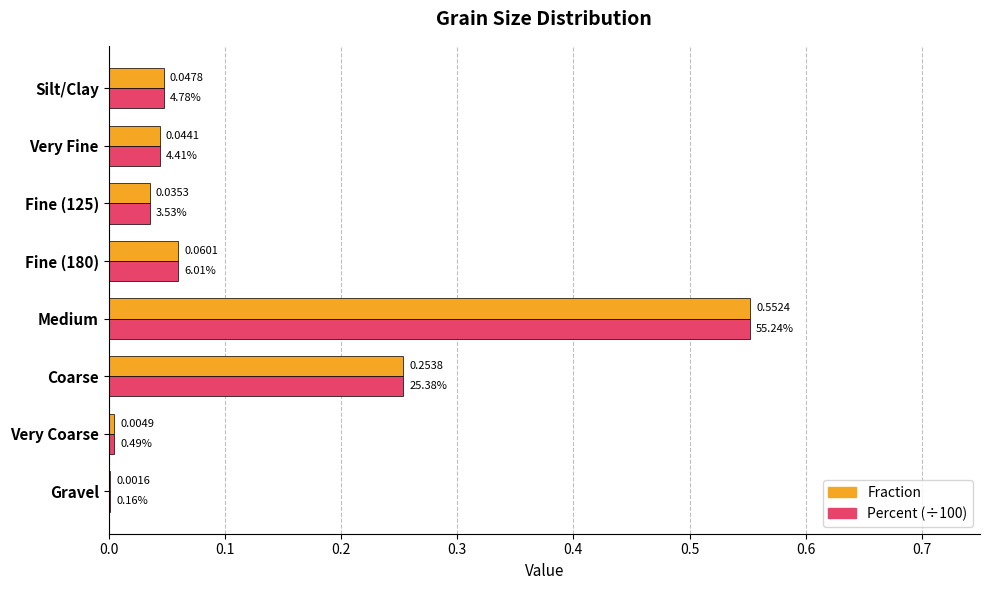

What is the sum of all Percent (÷100) values?

1.0